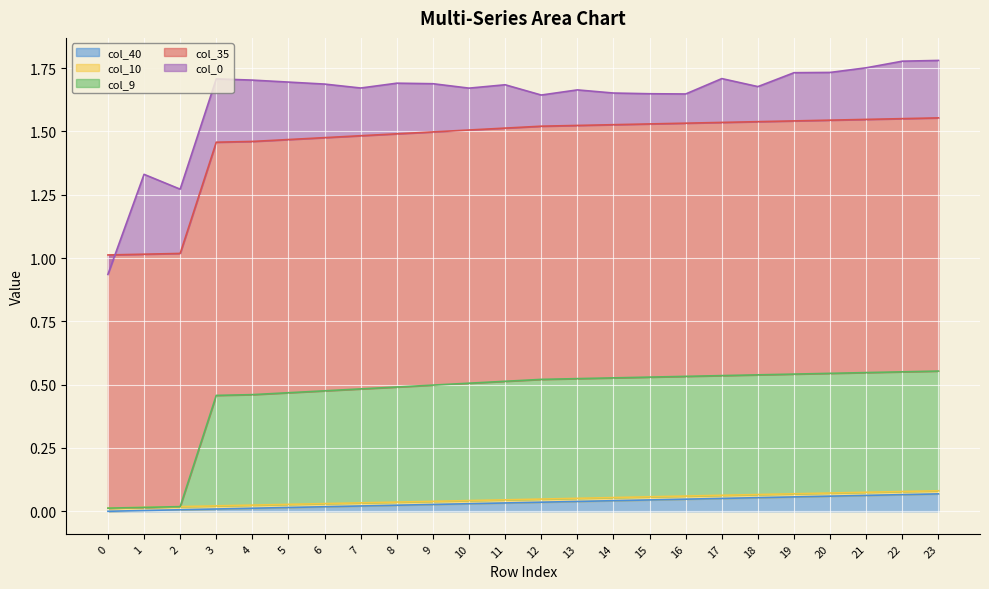

Which series has the largest total across all categories?

col_35